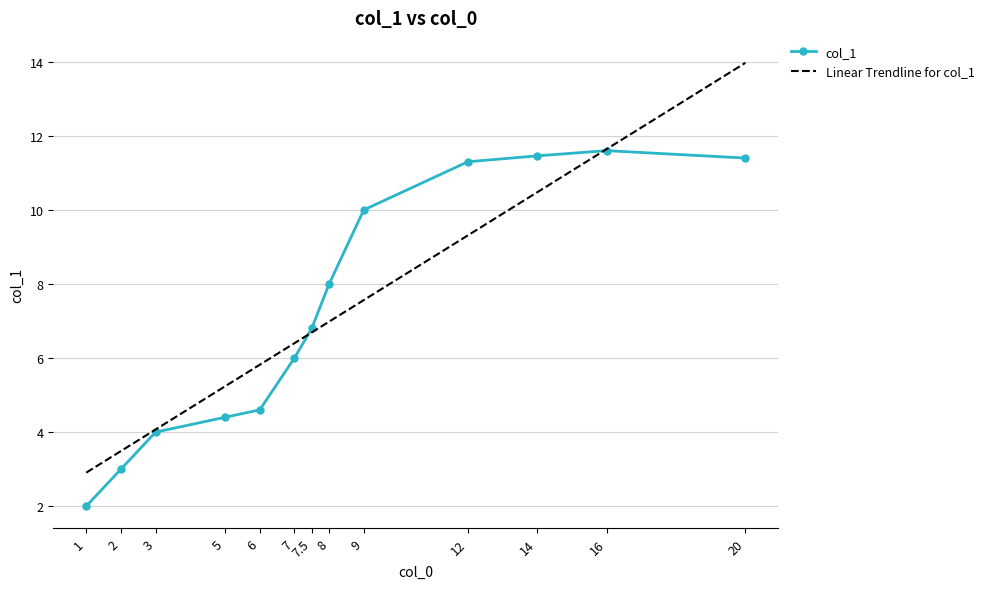

How many categories are shown in the chart?

13